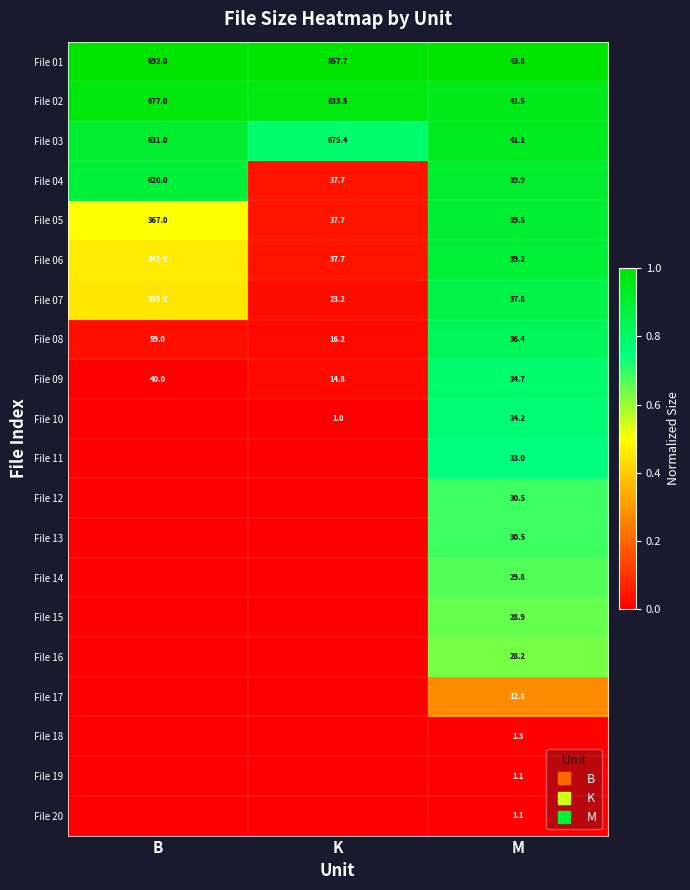

Rank the series at K from highest to lowest value.

File 01, File 02, File 03, File 04, File 05, File 06, File 07, File 08, File 09, File 10, File 11, File 12, File 13, File 14, File 15, File 16, File 17, File 18, File 19, File 20